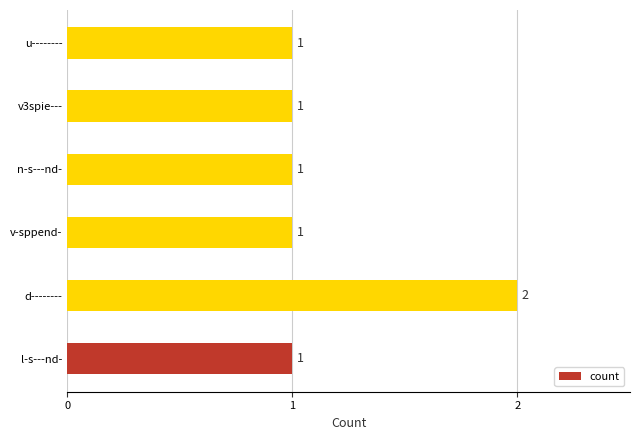

True or false: the data shows 0 at n-s---nd-.

False